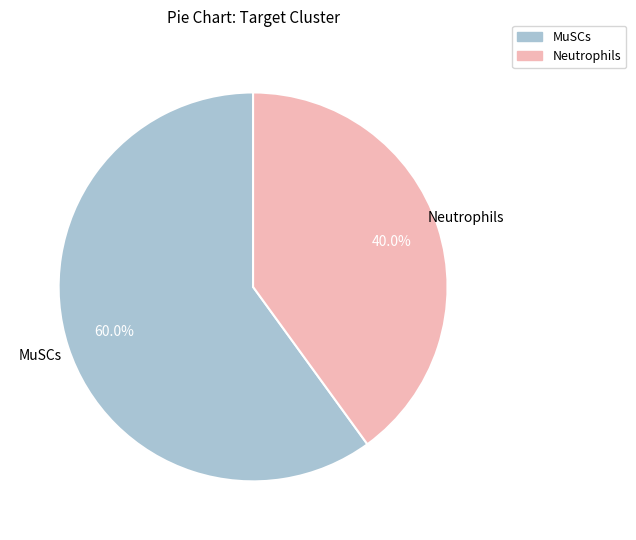

The Neutrophils slice represents 40% of the pie. True or false?

True